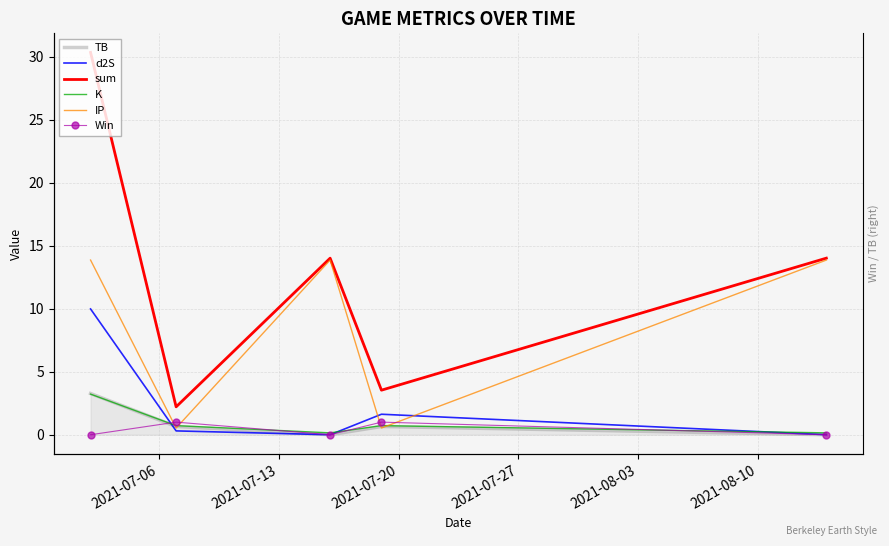

How many lines are shown in the chart?

6